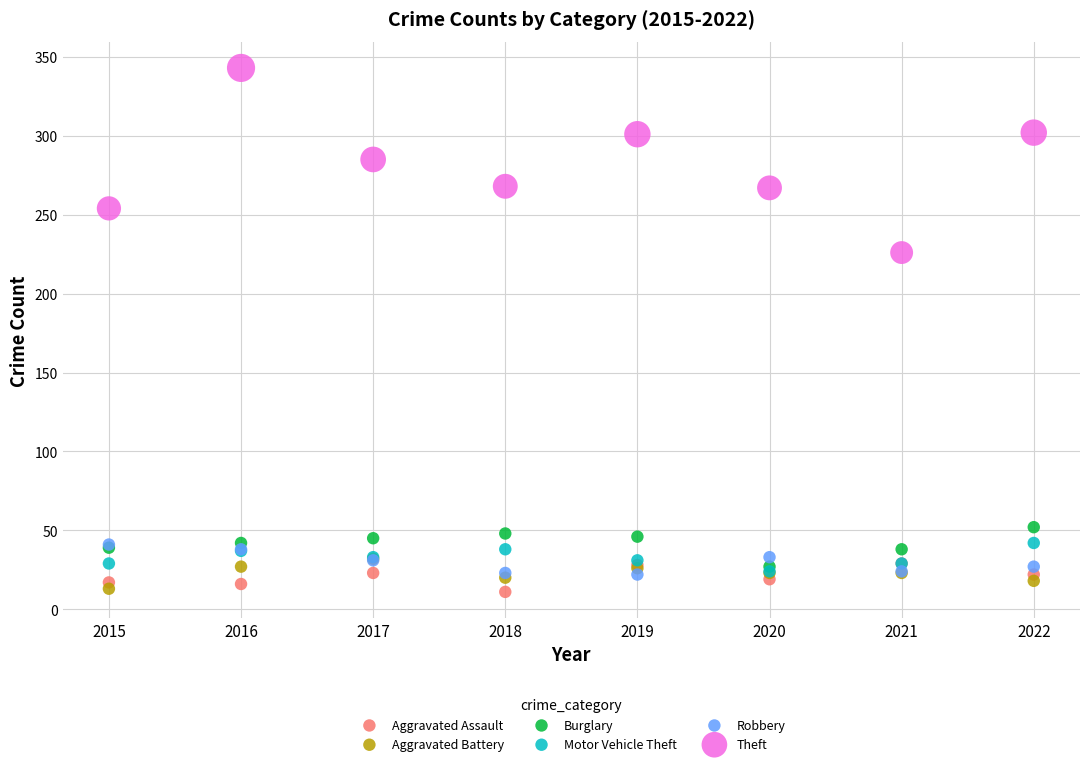

Across all series, what Y value is closest to 177?

226